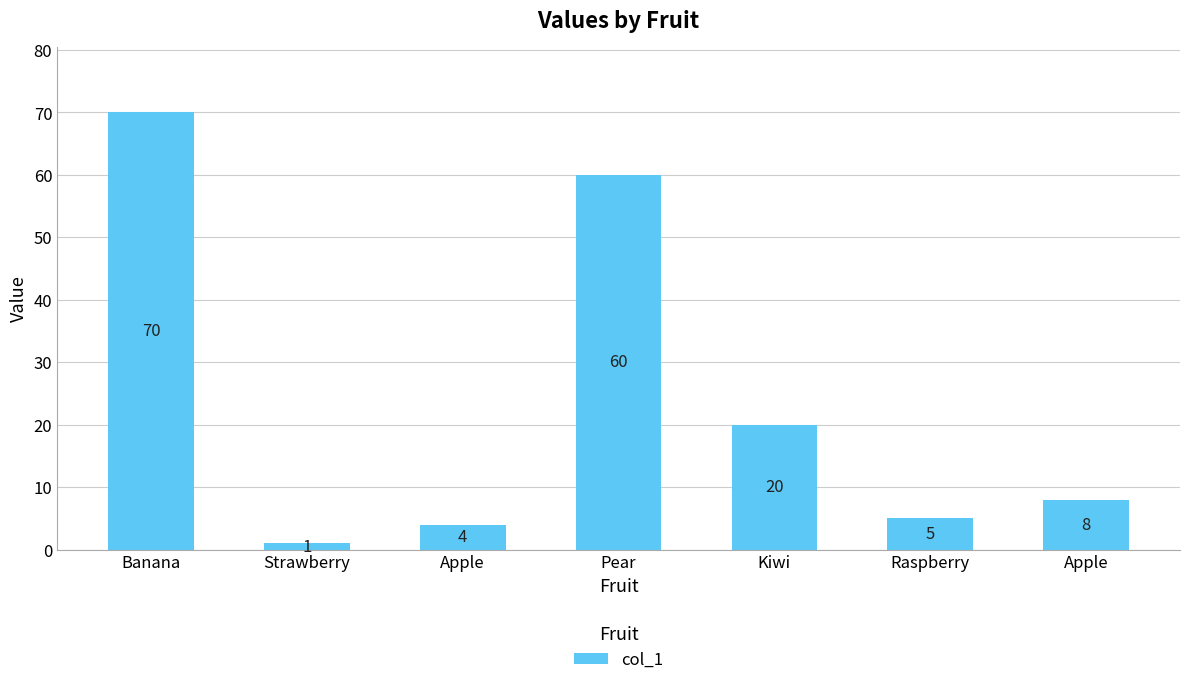

How many series are shown in this chart?

1